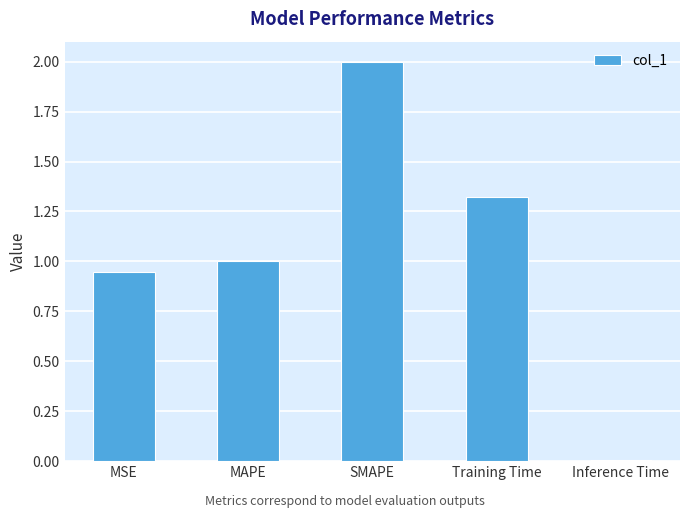

Are the bars grouped side by side (vs. stacked)?

No